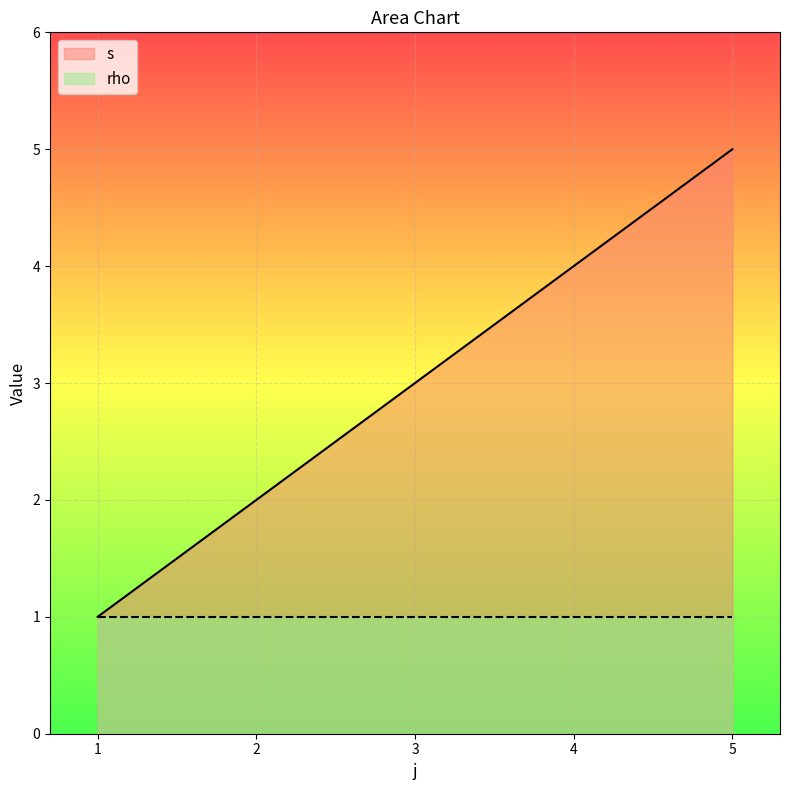

The s series shows 5 at 5. True or false?

True